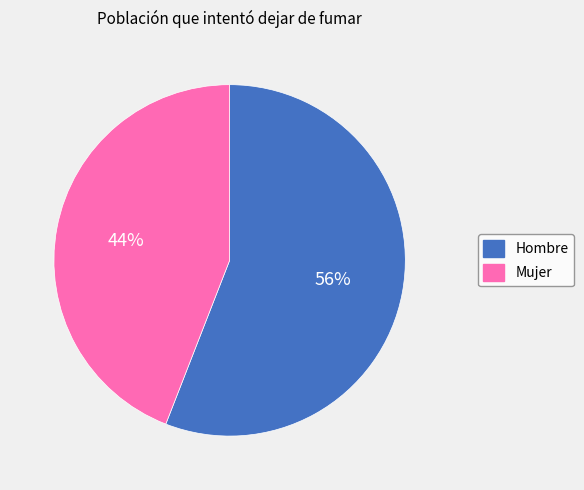

Rank the categories by value from lowest to highest.

Mujer, Hombre